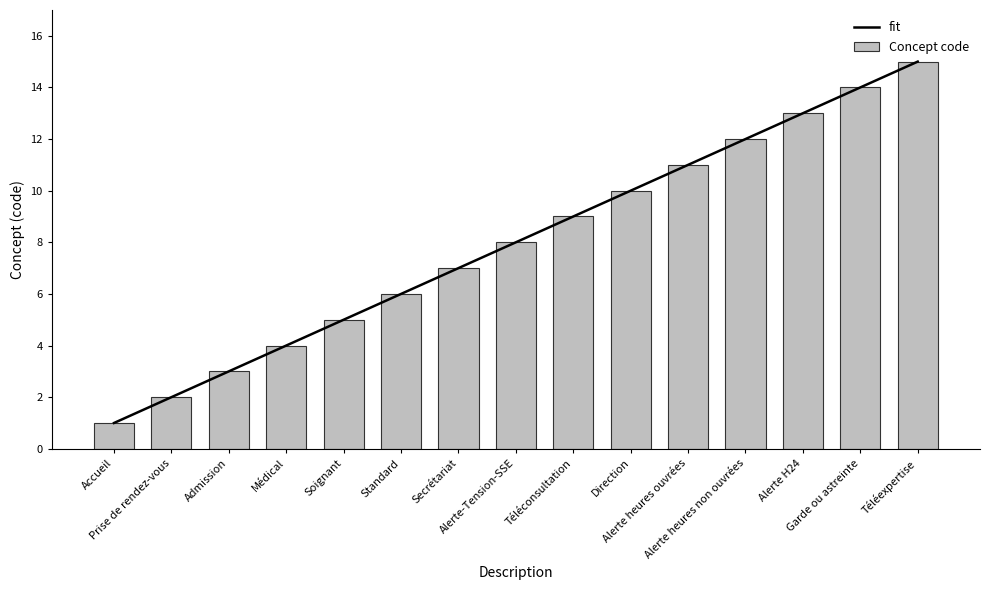

List the series in order of their peak value, highest first.

fit, Concept code